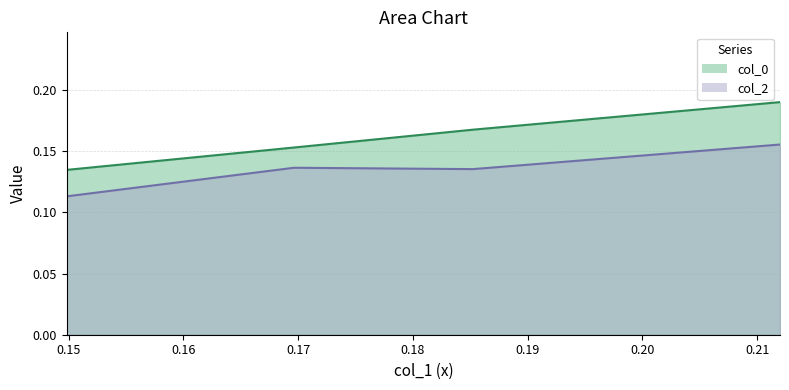

Rank the categories by col_0 value from highest to lowest.

0.2119976894695376, 0.1852223568159731, 0.1696401345759078, 0.1498312309240609